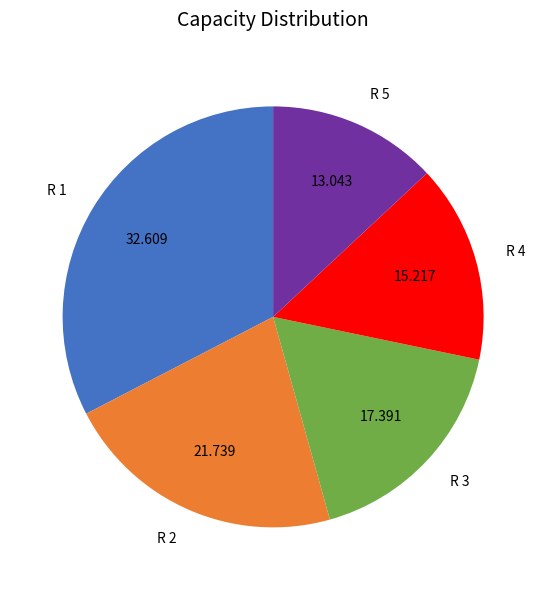

Is the sum of R 2 and R 5 greater than half?

No